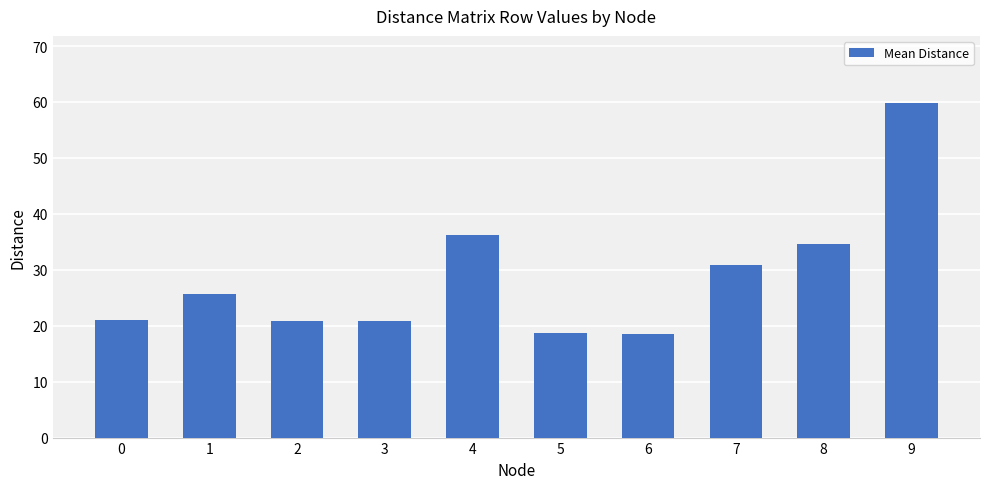

What value does the data have at 6?

18.6